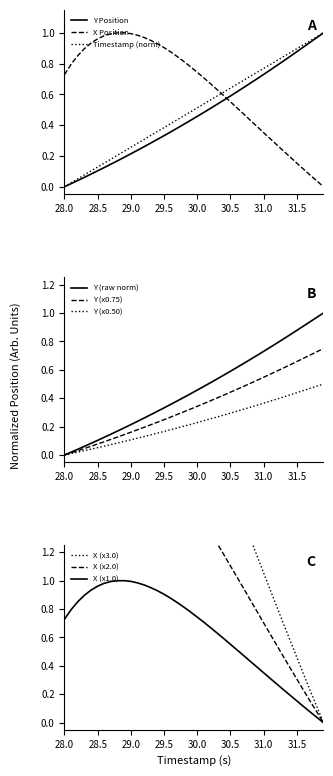

What is the maximum value for X?

1.0